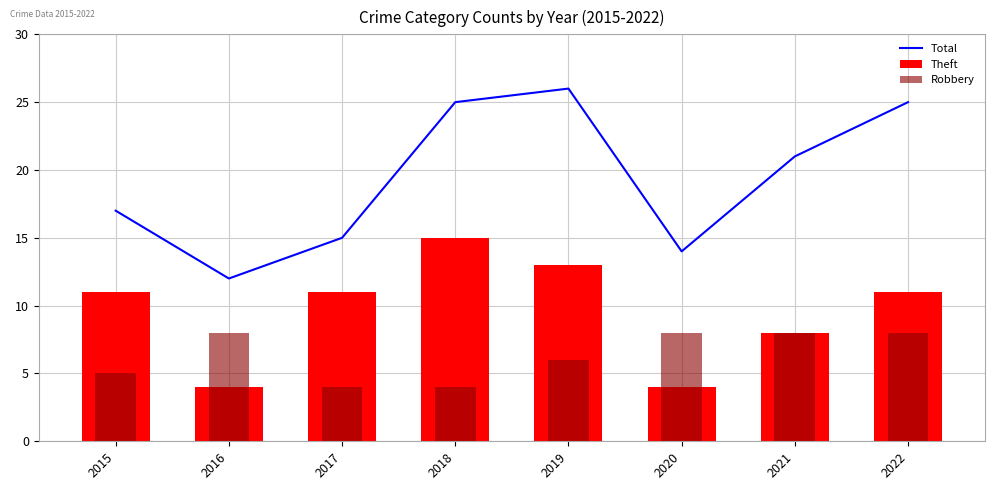

Where is Robbery nearest to the value 6?

2019